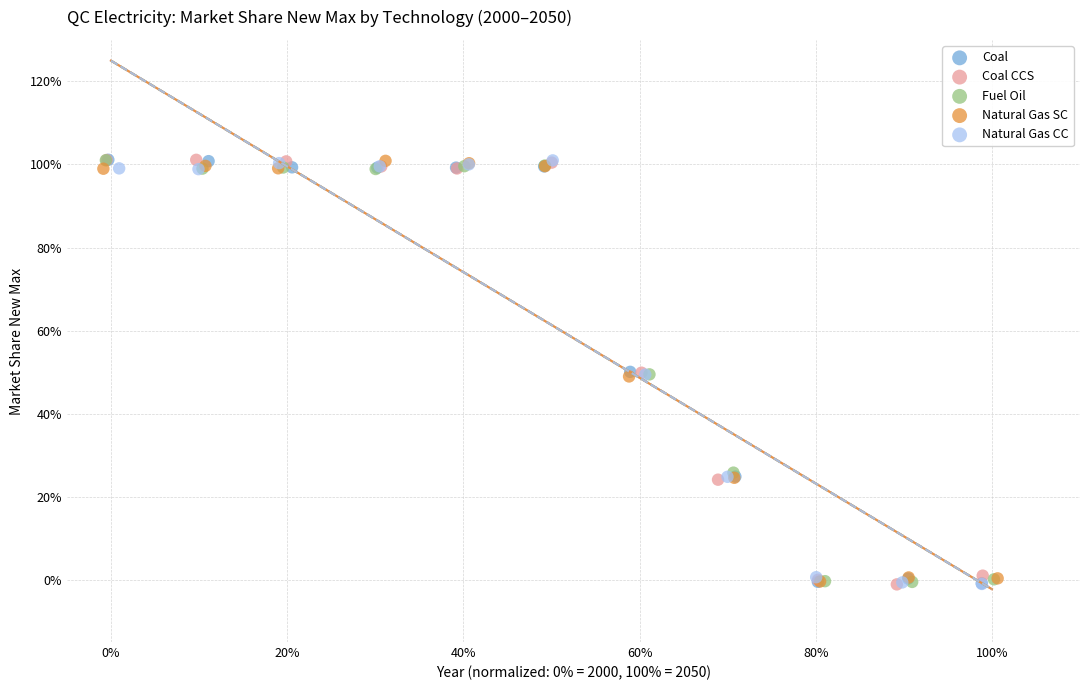

What are all the series names shown in the legend?

Coal, Coal CCS, Fuel Oil, Natural Gas SC, Natural Gas CC